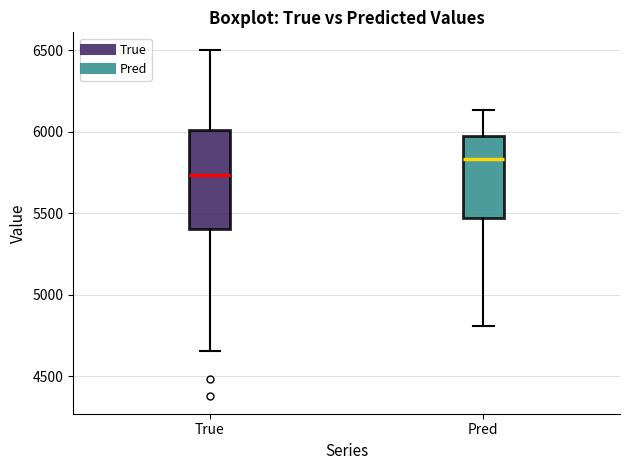

Which box is the tallest, from its lower edge to its upper edge?

True